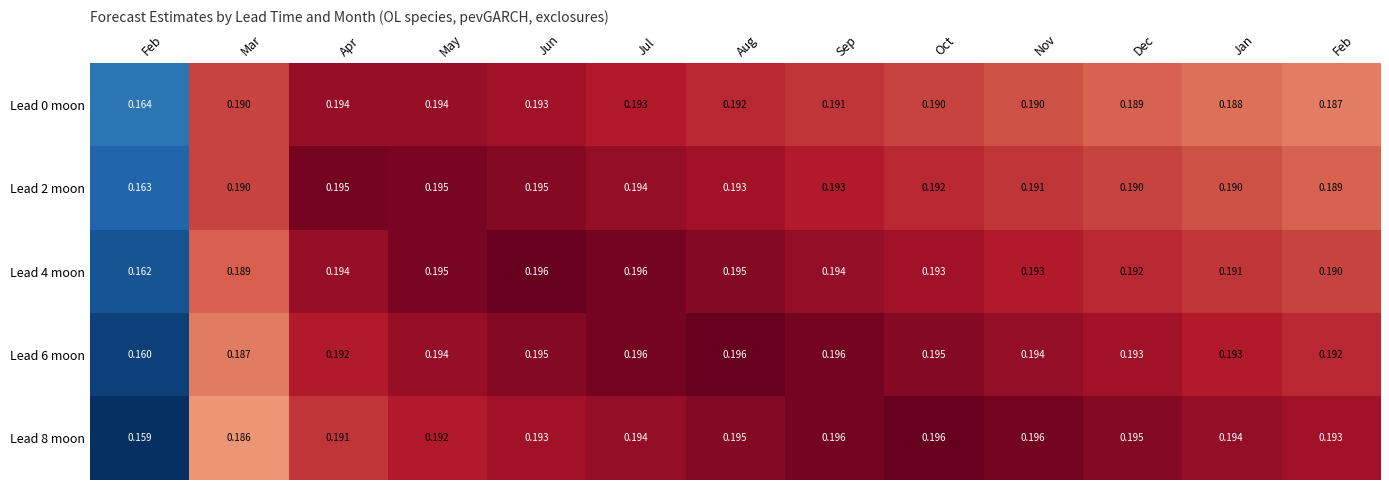

Reading left to right, what are all the values shown in this chart?

Lead 0 moon: Feb=0.2	Mar=0.2	Apr=0.2	May=0.2	Jun=0.2	Jul=0.2	Aug=0.2	Sep=0.2	Oct=0.2	Nov=0.2	Dec=0.2	Jan=0.2	Feb=0.2
Lead 2 moon: Feb=0.2	Mar=0.2	Apr=0.2	May=0.2	Jun=0.2	Jul=0.2	Aug=0.2	Sep=0.2	Oct=0.2	Nov=0.2	Dec=0.2	Jan=0.2	Feb=0.2
Lead 4 moon: Feb=0.2	Mar=0.2	Apr=0.2	May=0.2	Jun=0.2	Jul=0.2	Aug=0.2	Sep=0.2	Oct=0.2	Nov=0.2	Dec=0.2	Jan=0.2	Feb=0.2
Lead 6 moon: Feb=0.2	Mar=0.2	Apr=0.2	May=0.2	Jun=0.2	Jul=0.2	Aug=0.2	Sep=0.2	Oct=0.2	Nov=0.2	Dec=0.2	Jan=0.2	Feb=0.2
Lead 8 moon: Feb=0.2	Mar=0.2	Apr=0.2	May=0.2	Jun=0.2	Jul=0.2	Aug=0.2	Sep=0.2	Oct=0.2	Nov=0.2	Dec=0.2	Jan=0.2	Feb=0.2